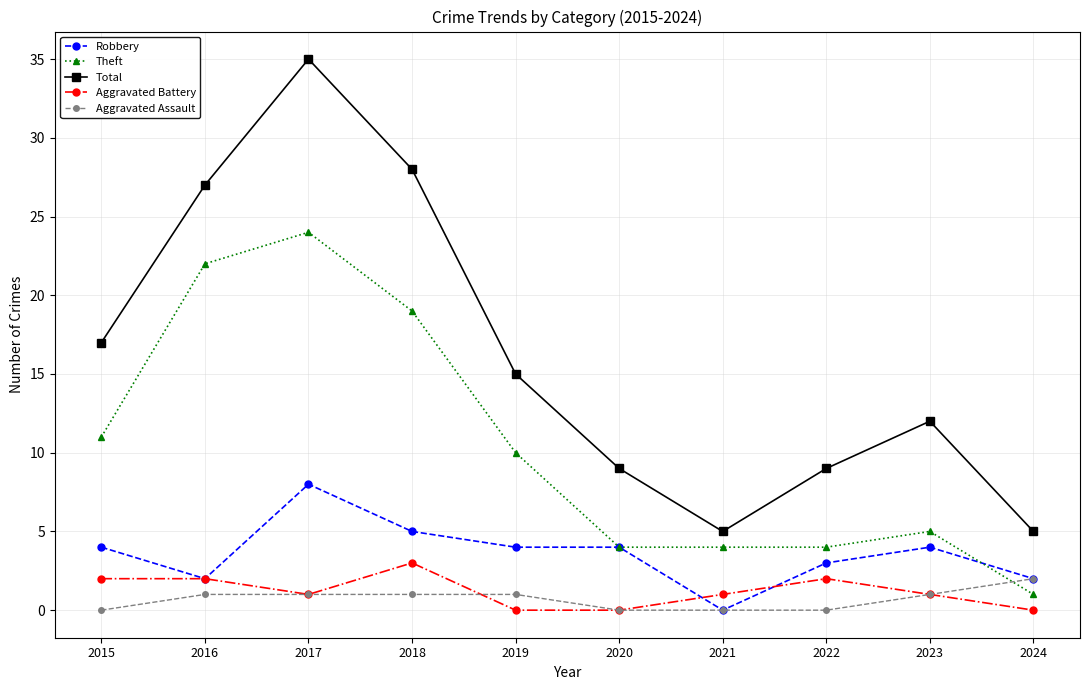

Which series has the widest spread of values?

Total